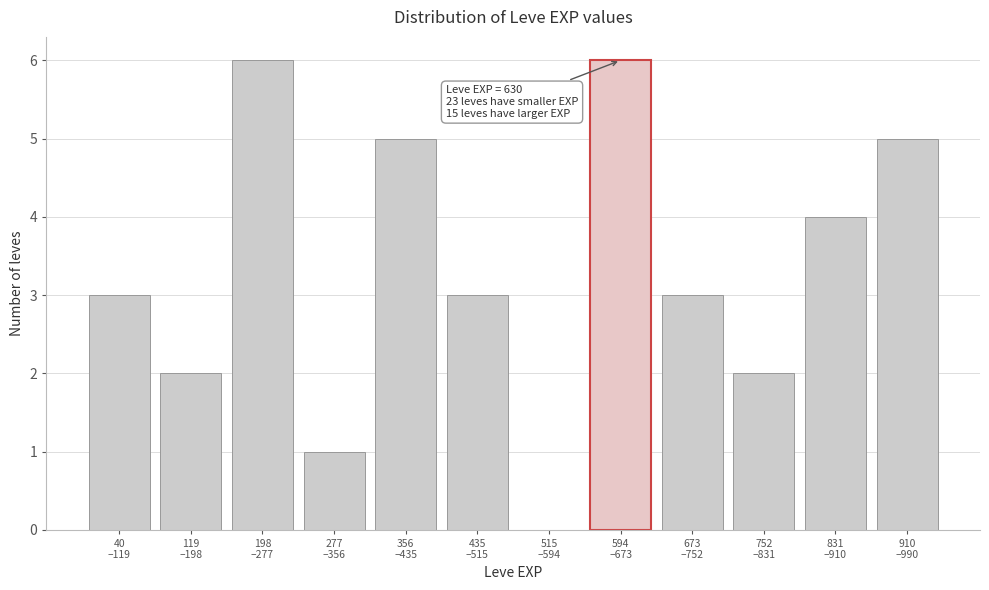

What is the sum of all values?

40